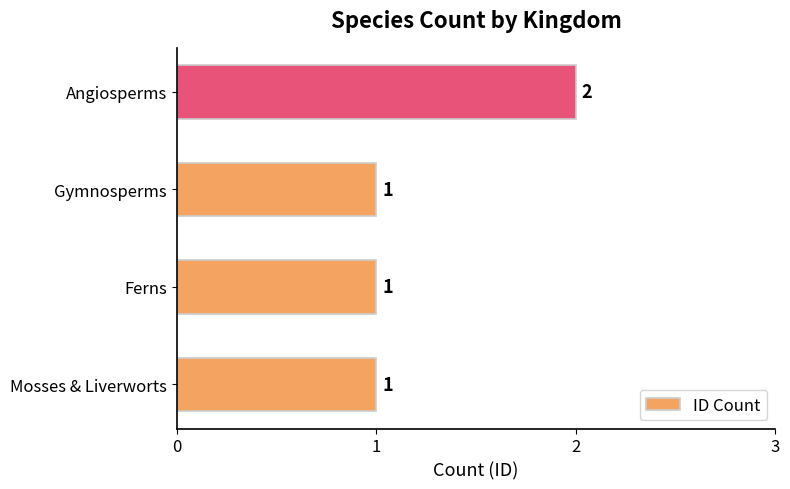

Reading top to bottom, what are all the values shown in this chart?

2	1	1	1